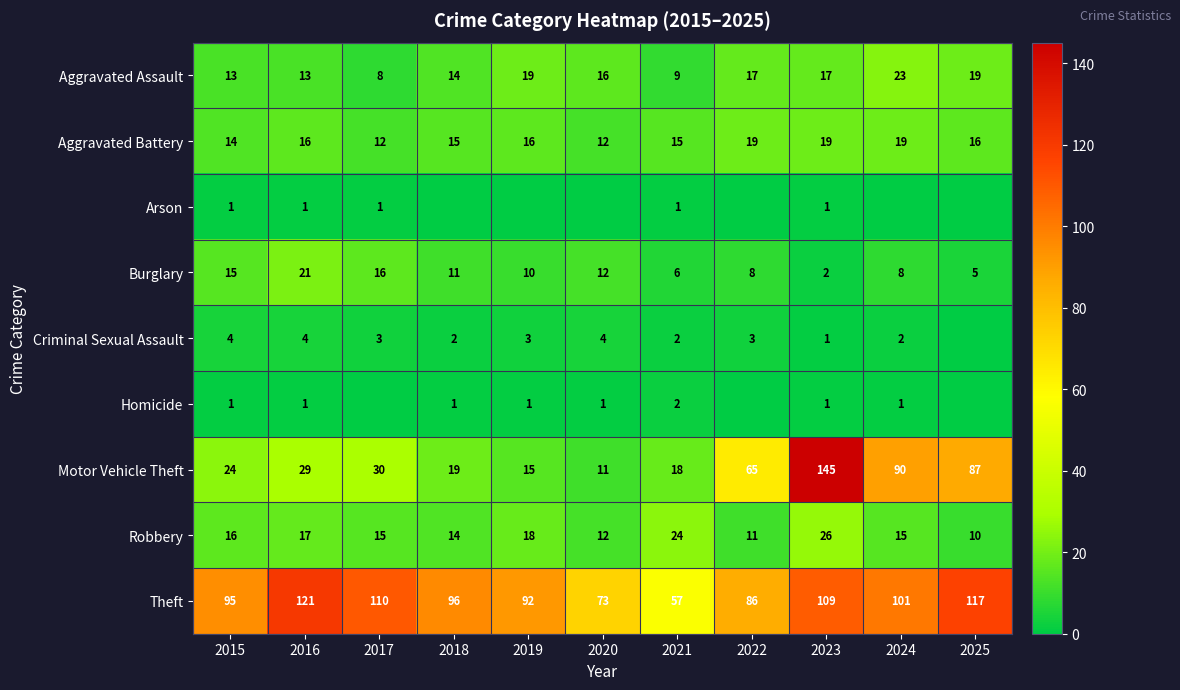

Where is Robbery nearest to the value 18?

2019